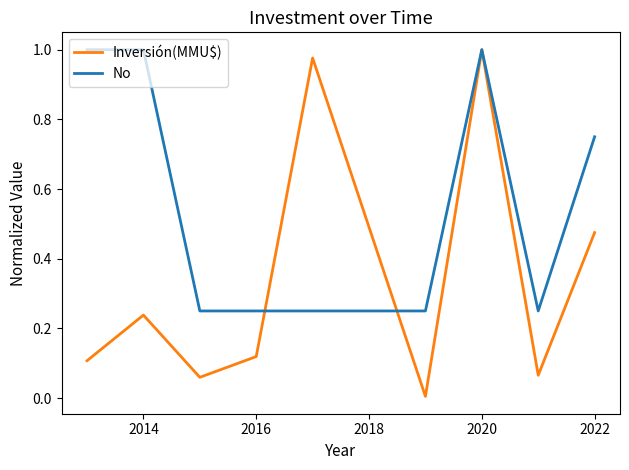

Which series has the largest total across all categories?

No